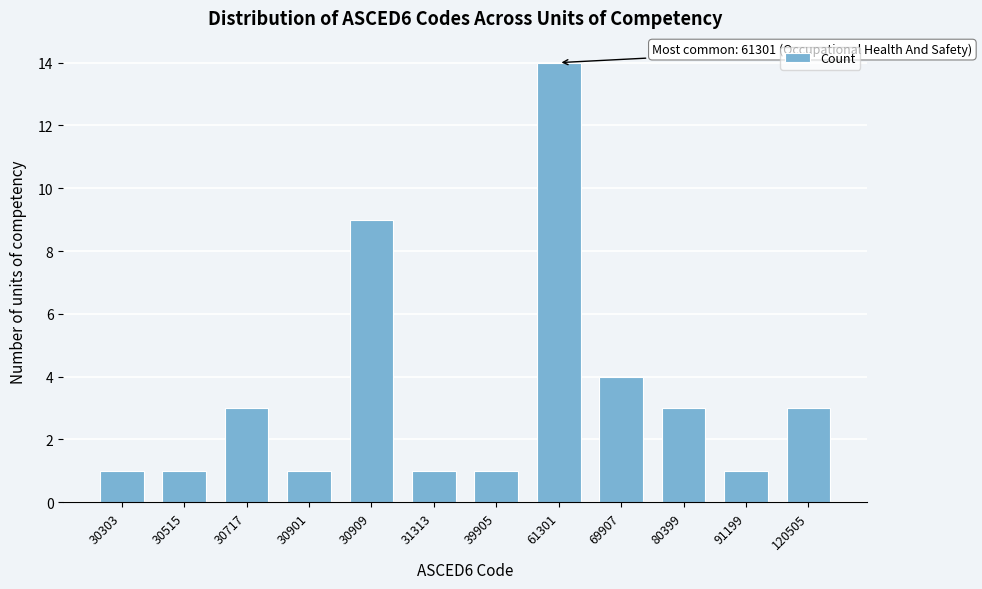

Reading left to right, list all the values displayed in this chart.

1	1	3	1	9	1	1	14	4	3	1	3